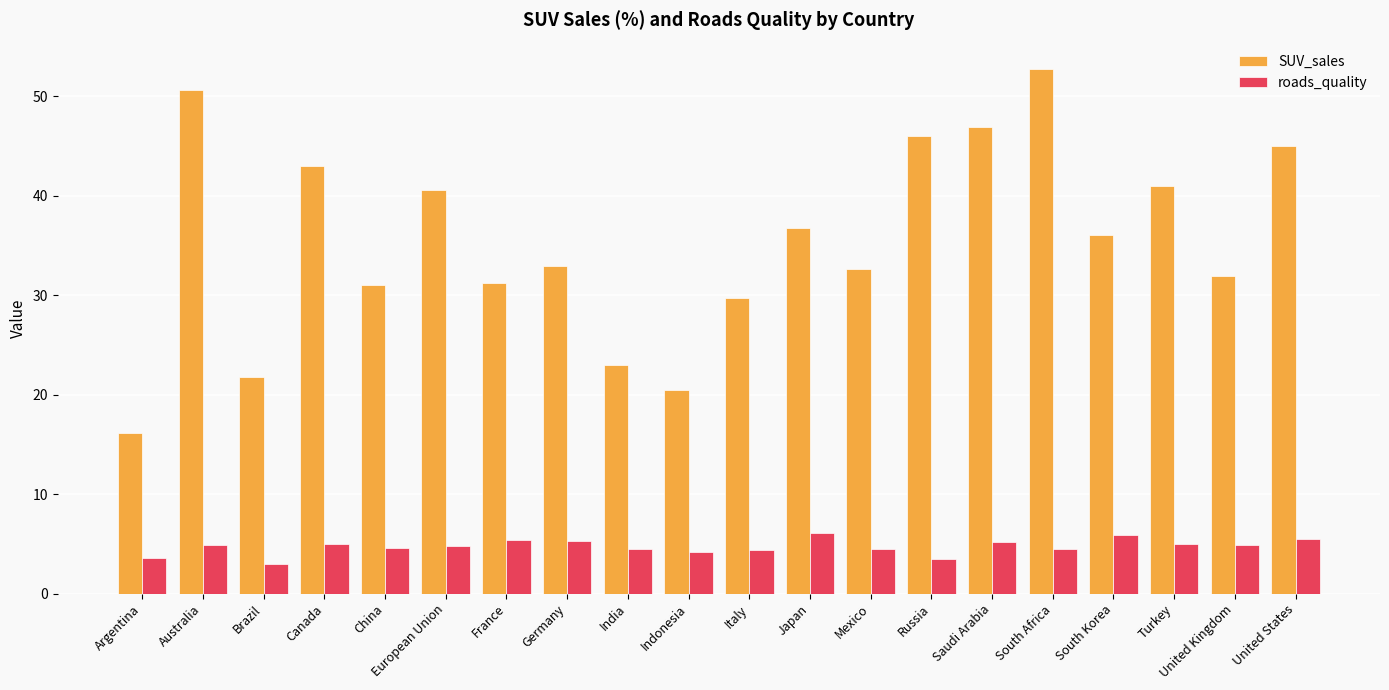

The SUV_sales series shows 59.4 at South Korea. True or false?

False